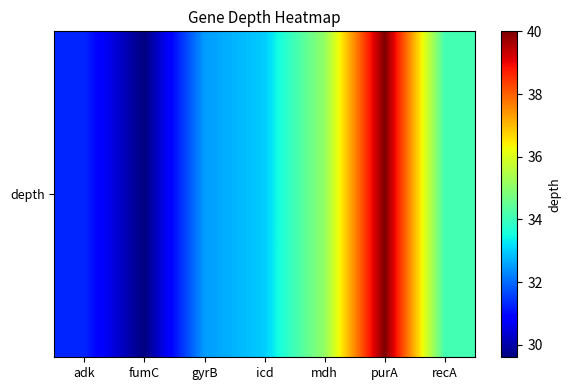

Which category has the lowest value across all series?

fumC